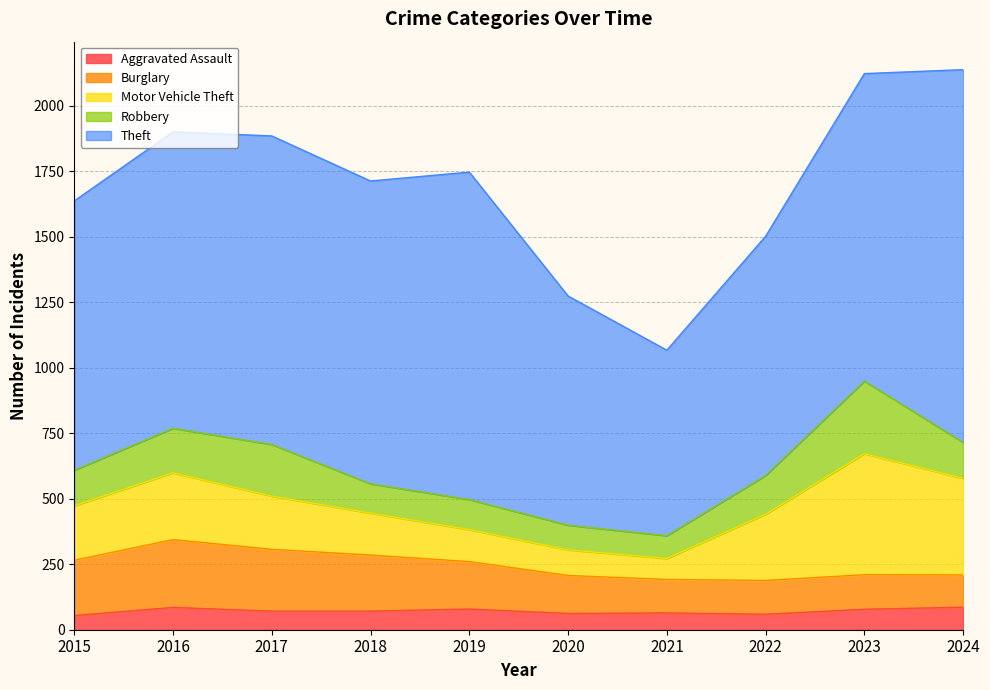

What is the lowest value of the Theft series?

708